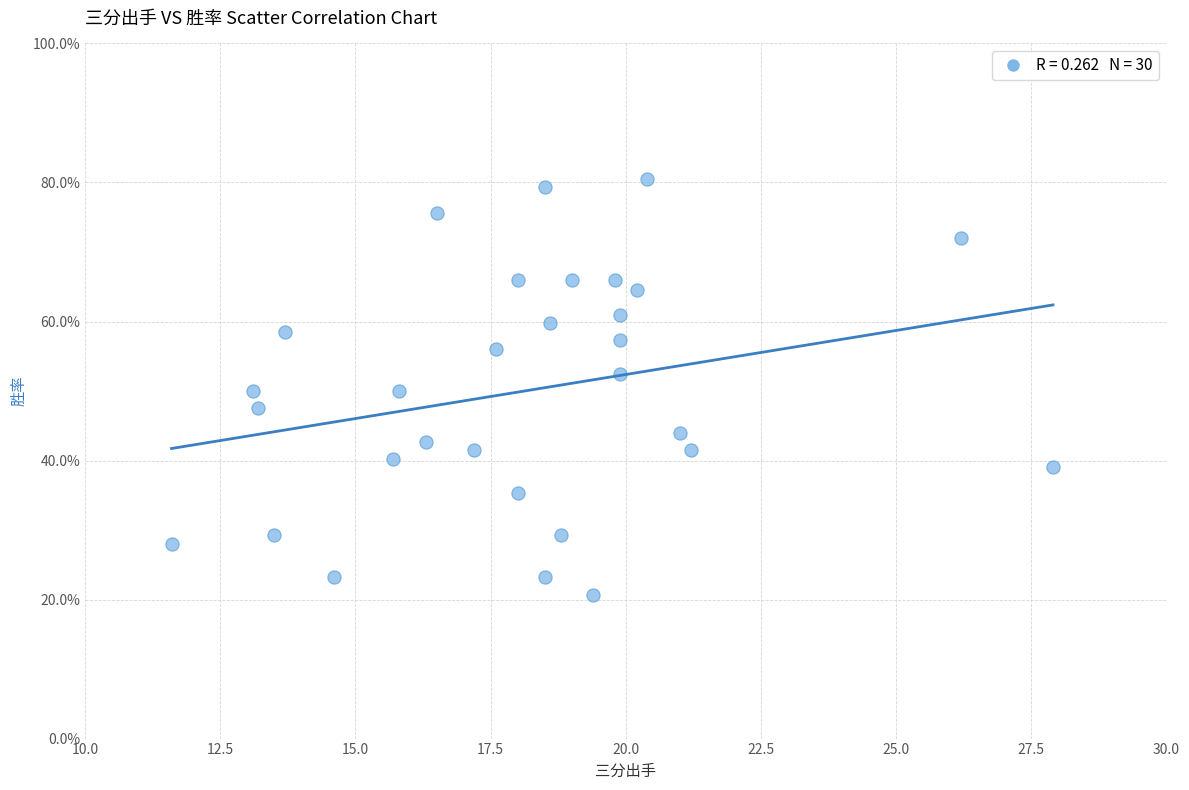

What is the range of X values (max minus min)?

16.3